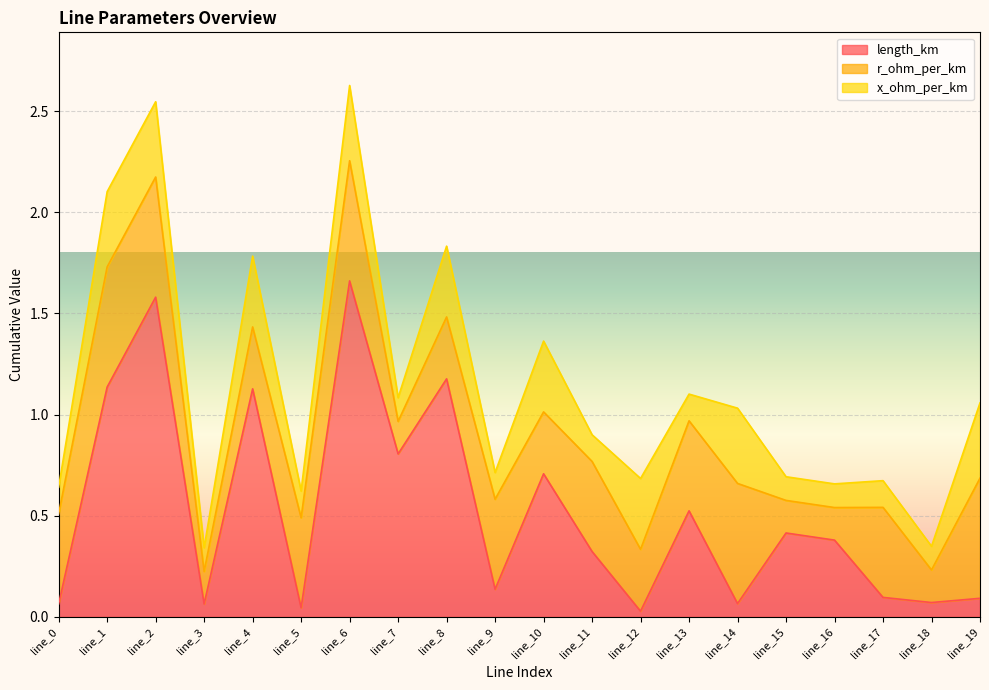

In r_ohm_per_km, how many points are lower than both neighbors (excluding endpoints)?

5